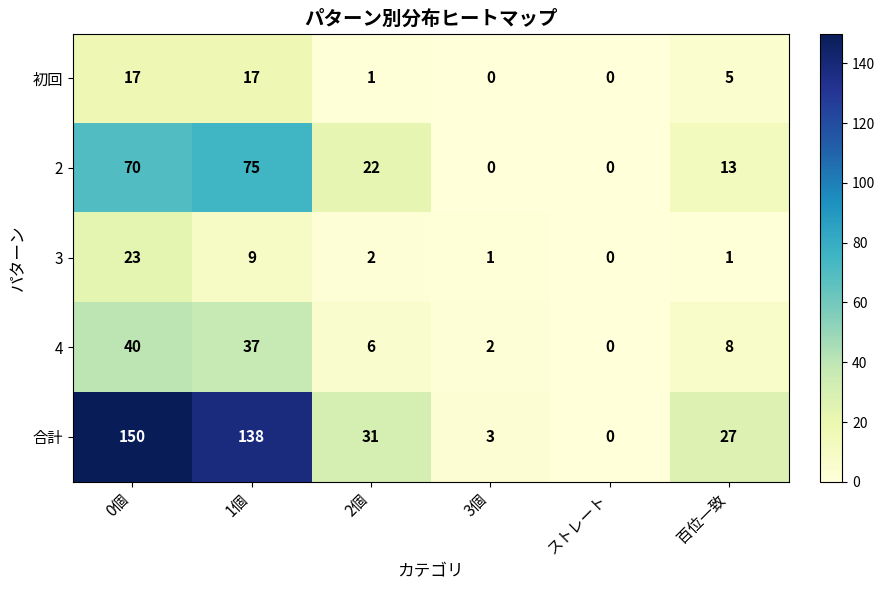

Between 0個 and 2個, which series saw the biggest shift?

合計